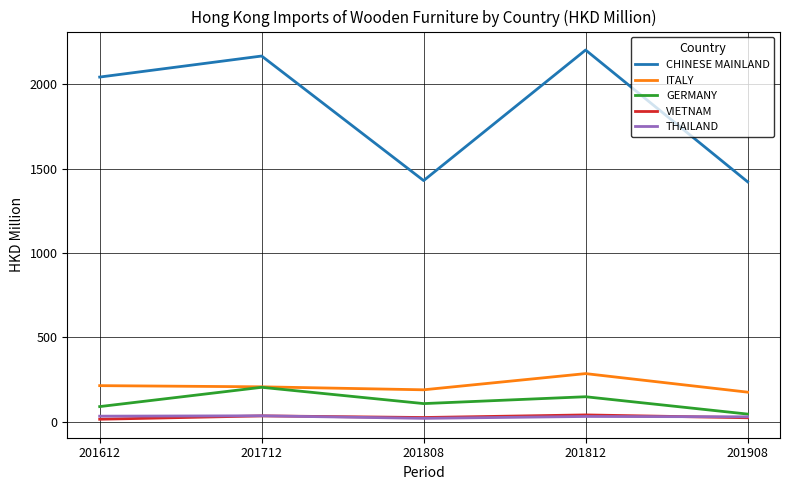

What is the greatest value displayed?

2202.7